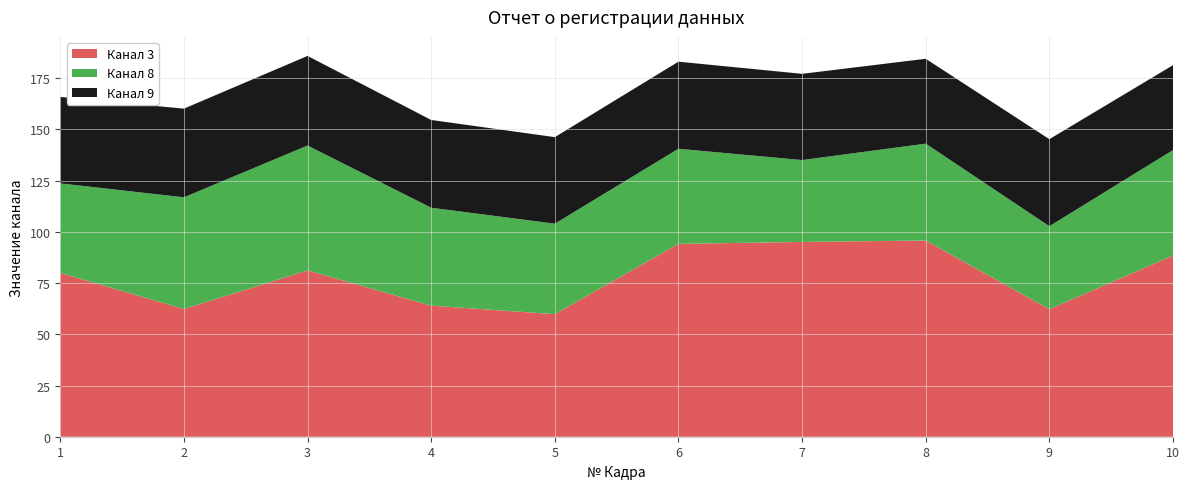

Reading left to right, list all the values displayed in this chart.

Канал 3: 1=79.9	2=62.4	3=81.2	4=64.0	5=59.8	6=94.1	7=95.1	8=95.8	9=62.3	10=88.4
Канал 8: 1=43.7	2=54.5	3=61.0	4=47.8	5=44.2	6=46.4	7=40.0	8=47.3	9=40.5	10=51.5
Канал 9: 1=42.2	2=43.3	3=43.7	4=42.8	5=42.2	6=42.5	7=42.1	8=41.4	9=42.5	10=41.4